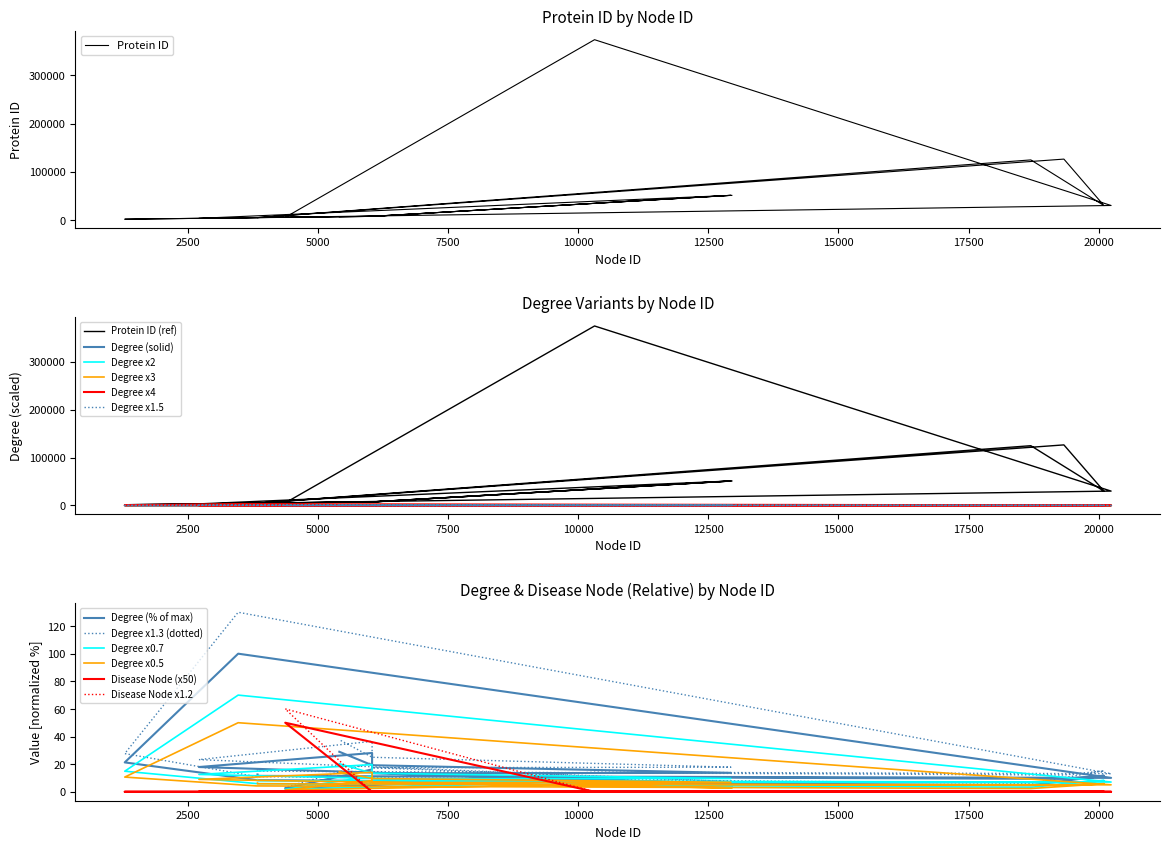

What is the sum of all Protein ID values?

859416